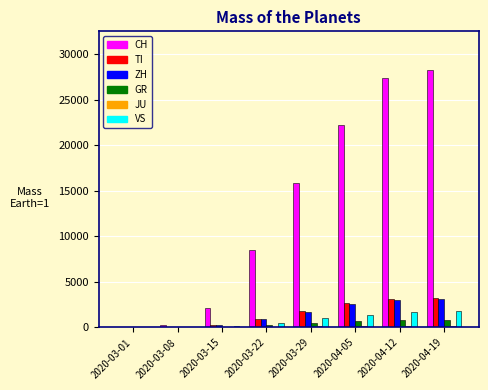

At which label does CH reach its peak?

2020-04-19